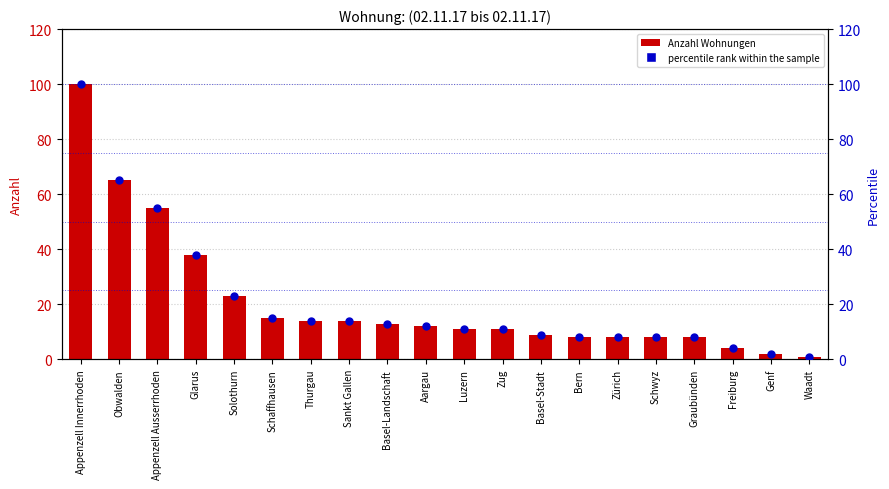

Is the value of percentile rank within the sample at Solothurn greater than the value of Wohnung Anzahl at Basel-Landschaft?

Yes